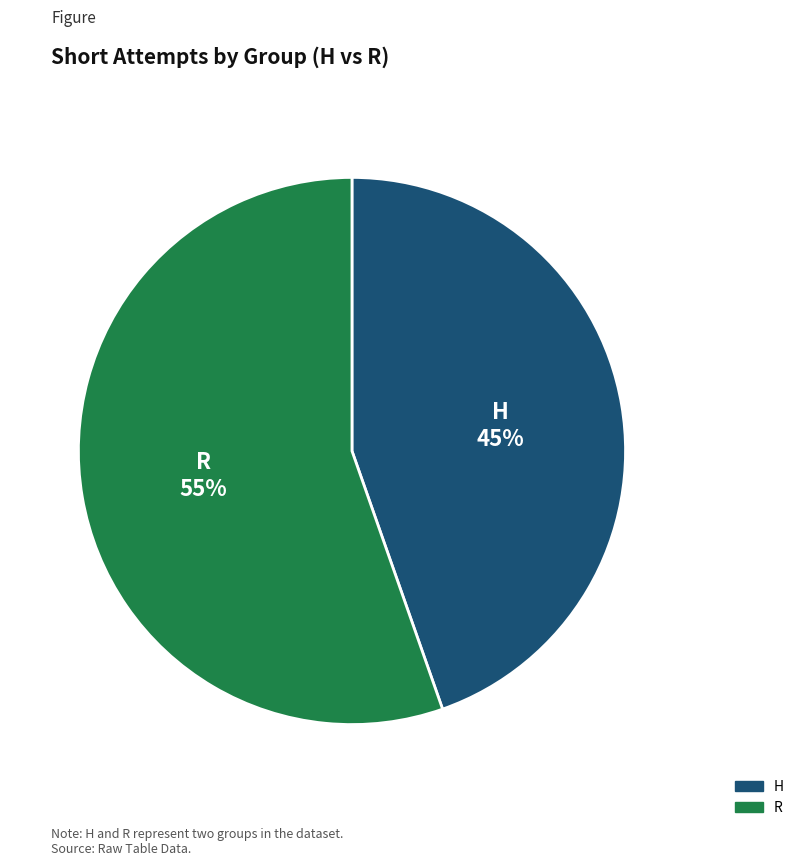

True or false: R accounts for 55% of the total.

True